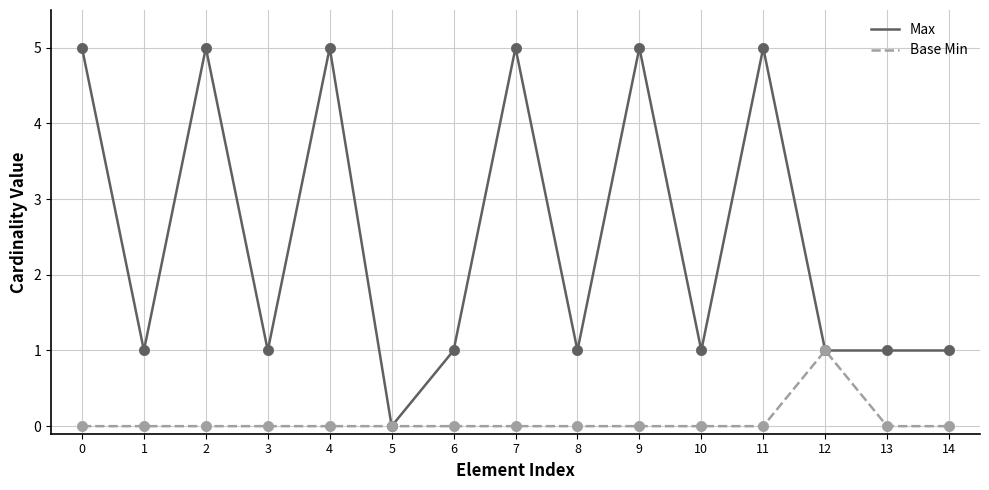

Is the value of Max at 13 greater than the value of Base Min at 13?

Yes